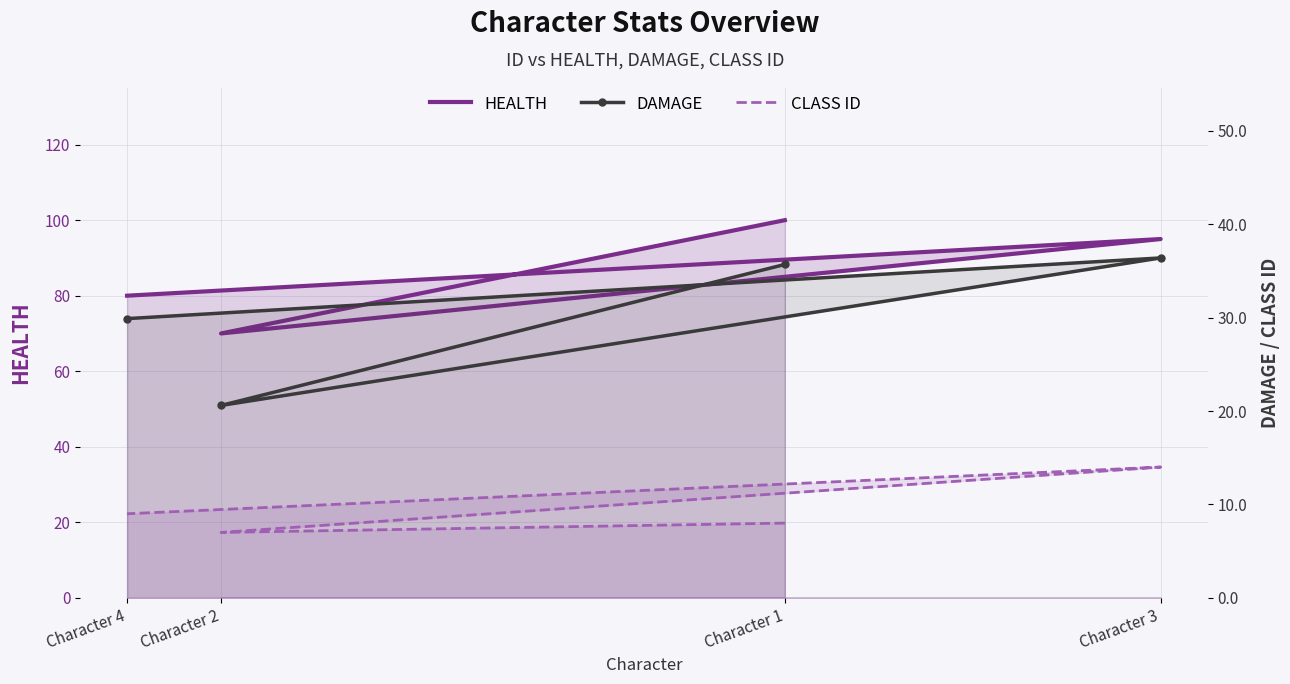

How many lines are shown in the chart?

3